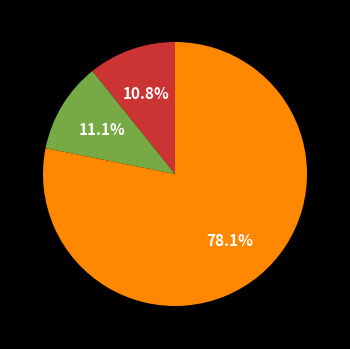

Count the number of slices in the pie.

3